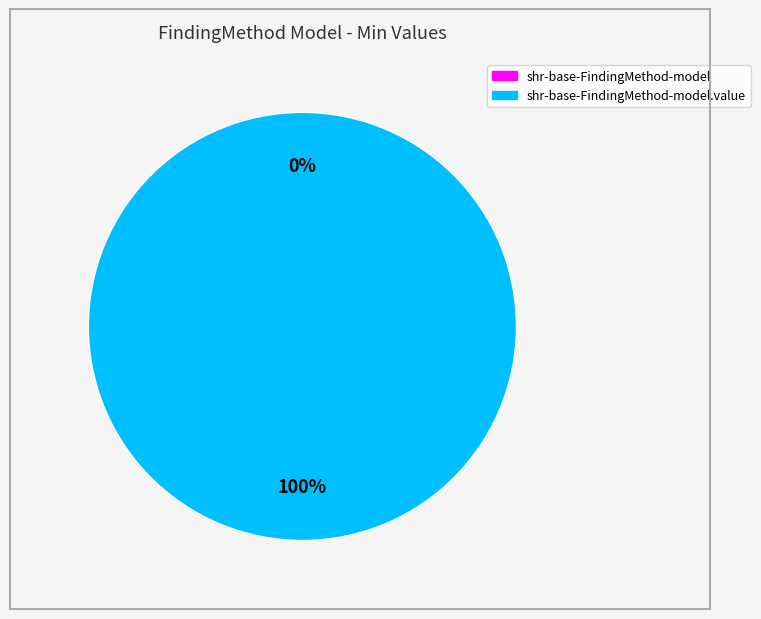

Is it true that shr-base-FindingMethod-model.value is 100% of the pie?

True